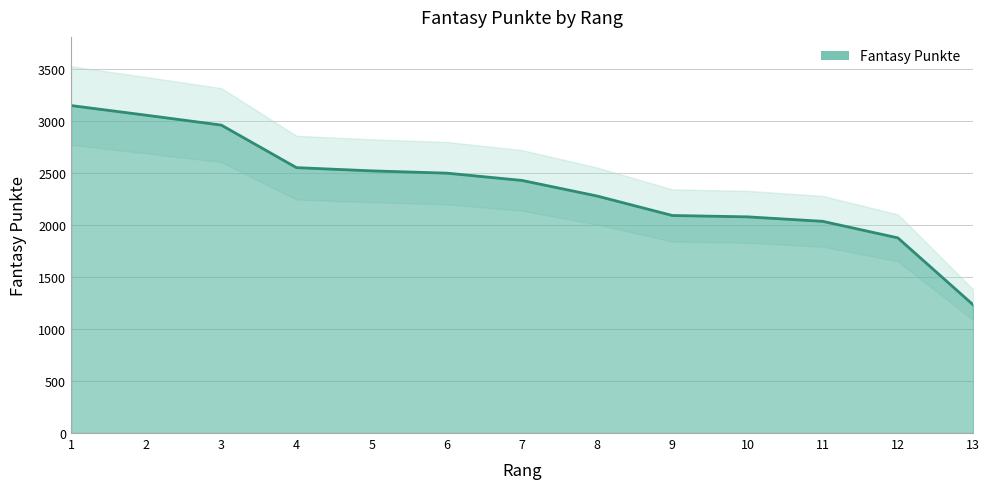

How many values are below 2428?

6